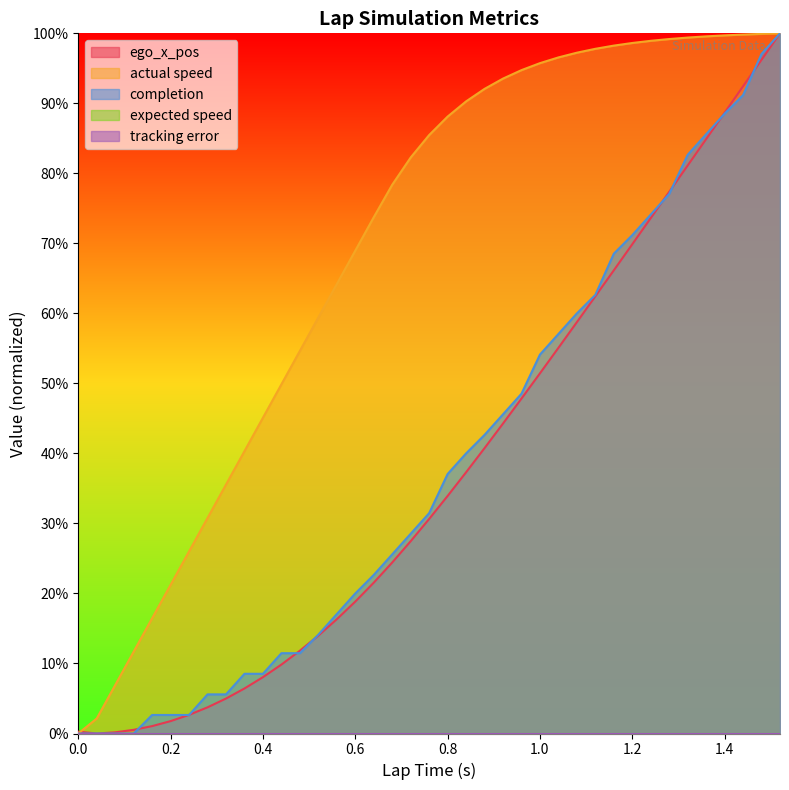

True or false: completion and actual speed cross at least once.

False